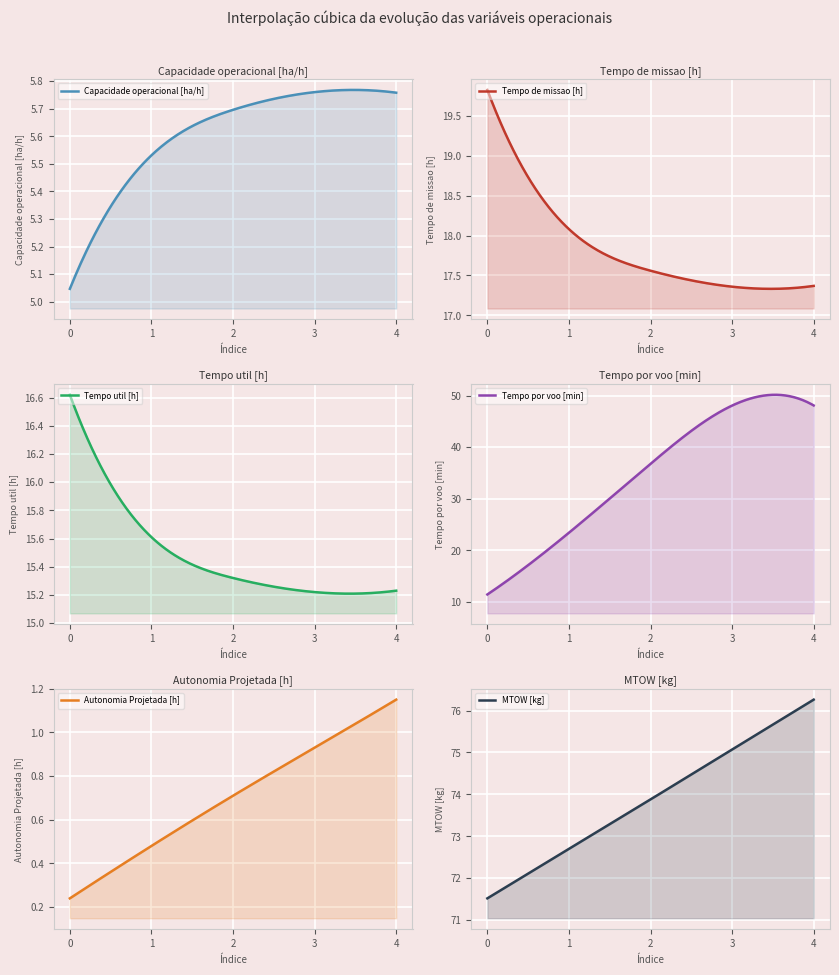

Read the Capacidade operacional [ha/h] value at 3.

5.8